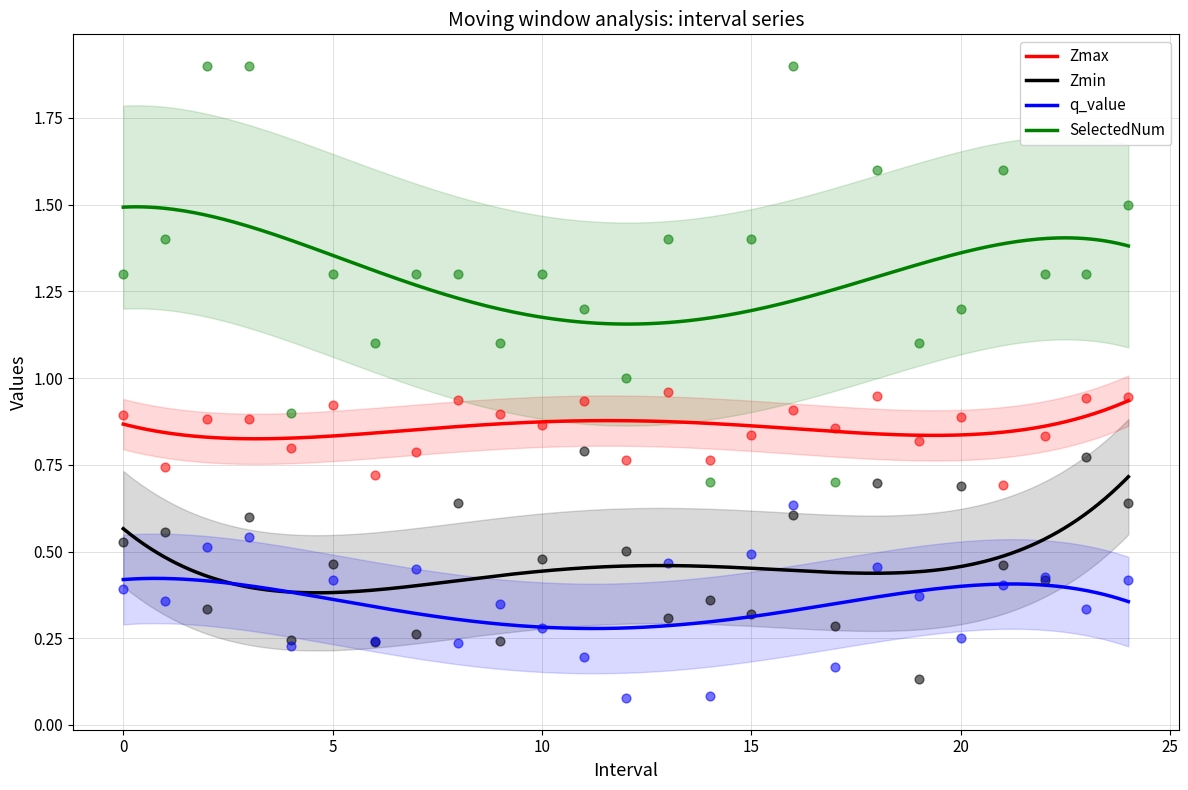

Is the value of Zmax at 17.0 greater than the value of q_value at 3.0?

Yes